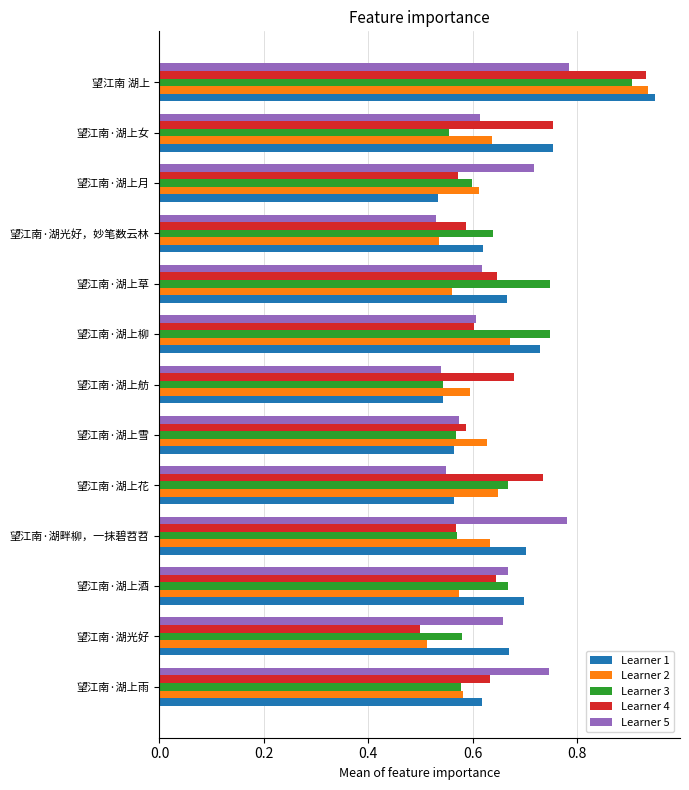

Where is Learner 2 nearest to the value 0?

望江南·湖光好